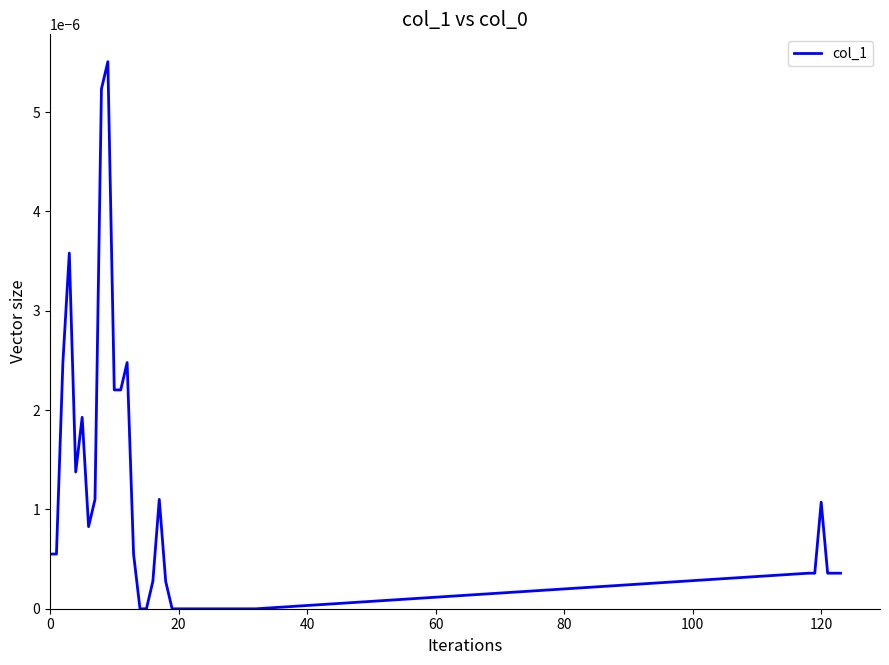

What is the label of the 21st point from the right?

18